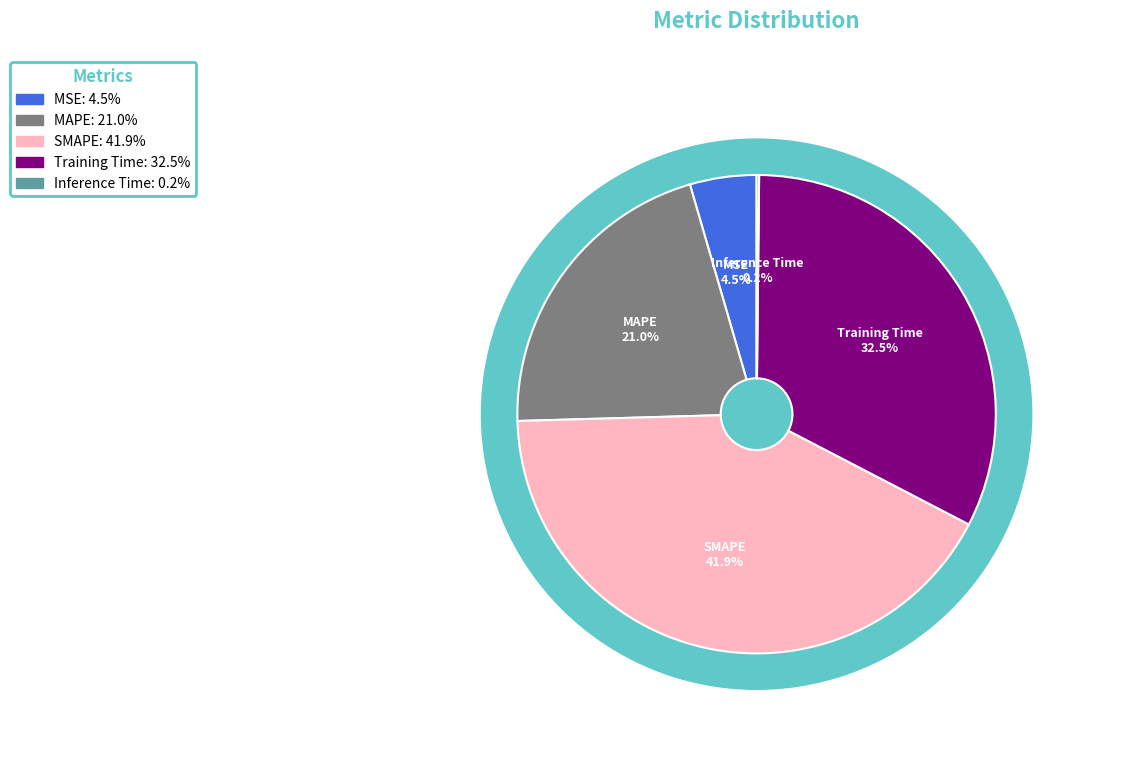

Between SMAPE and MSE, which is larger?

SMAPE